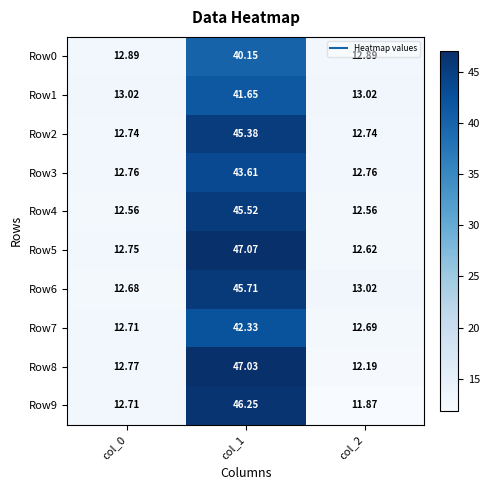

Is the value of Row3 at col_0 greater than the value of Row8 at col_2?

Yes